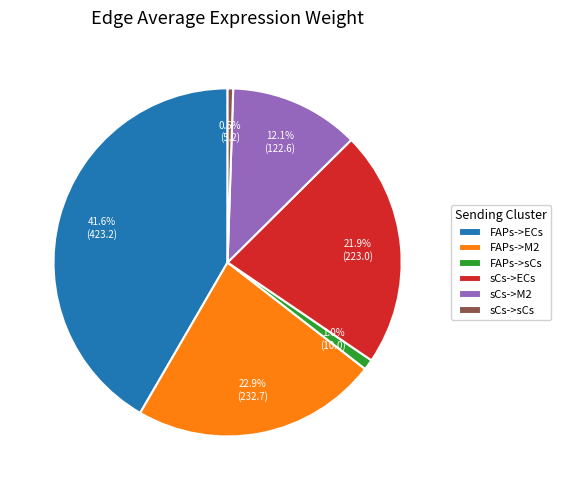

Combined, what portion of the pie is FAPs->ECs and FAPs->M2?

64.5%